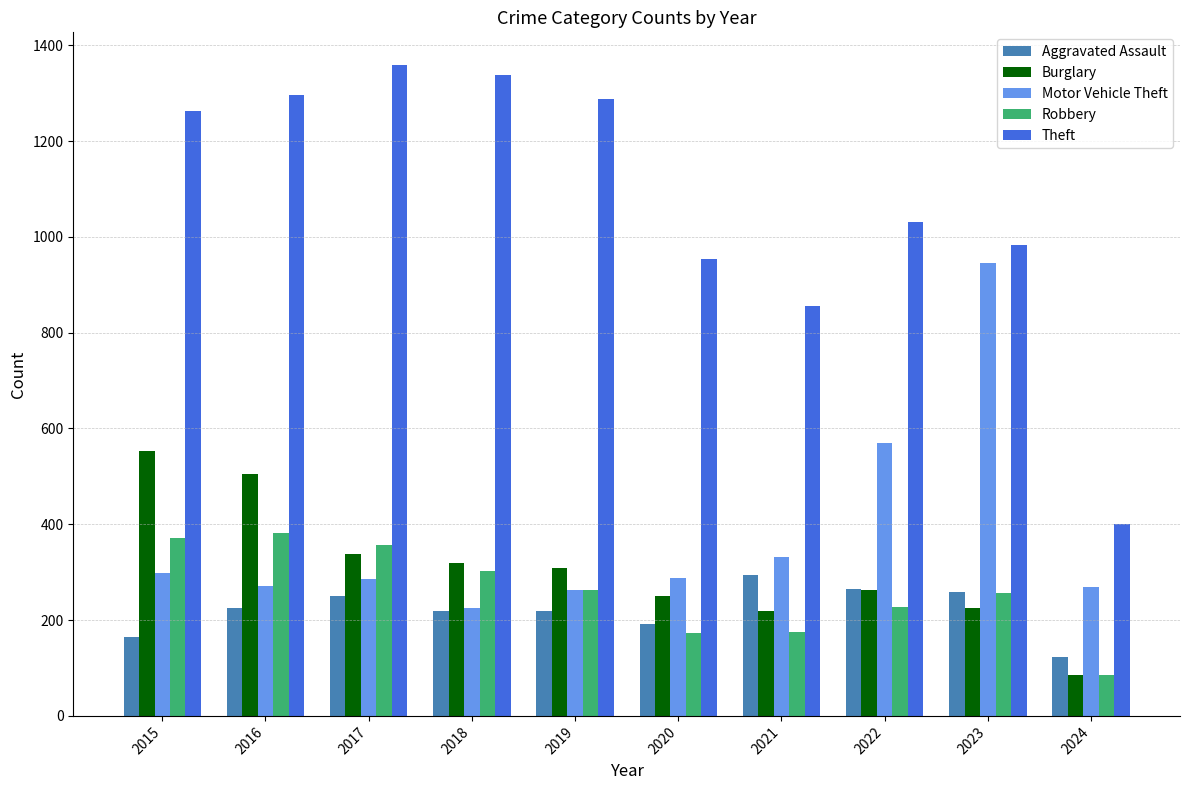

List the series in order of their peak value, highest first.

Theft, Motor Vehicle Theft, Burglary, Robbery, Aggravated Assault